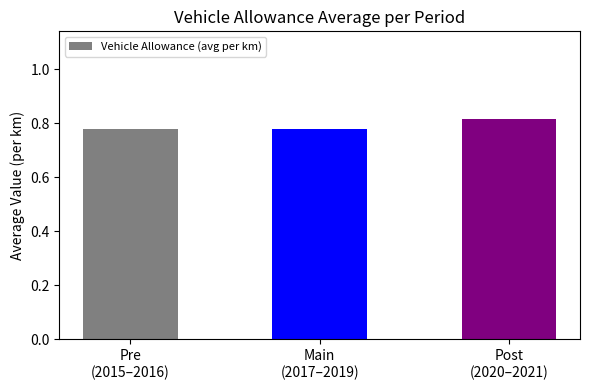

Count the values in the range 0 to 1.

3